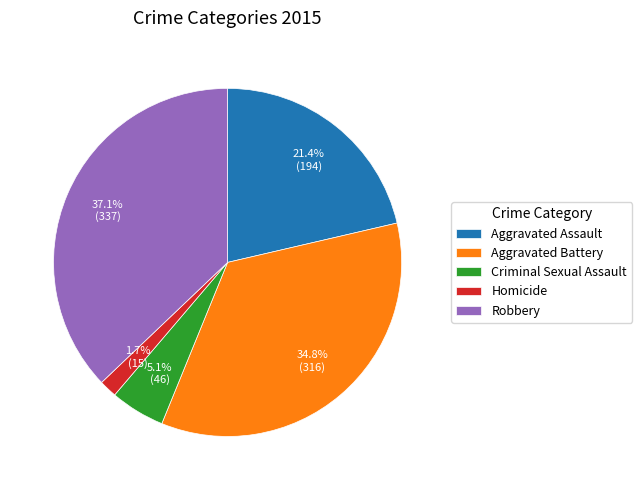

Which category has the smallest portion of the pie?

Homicide